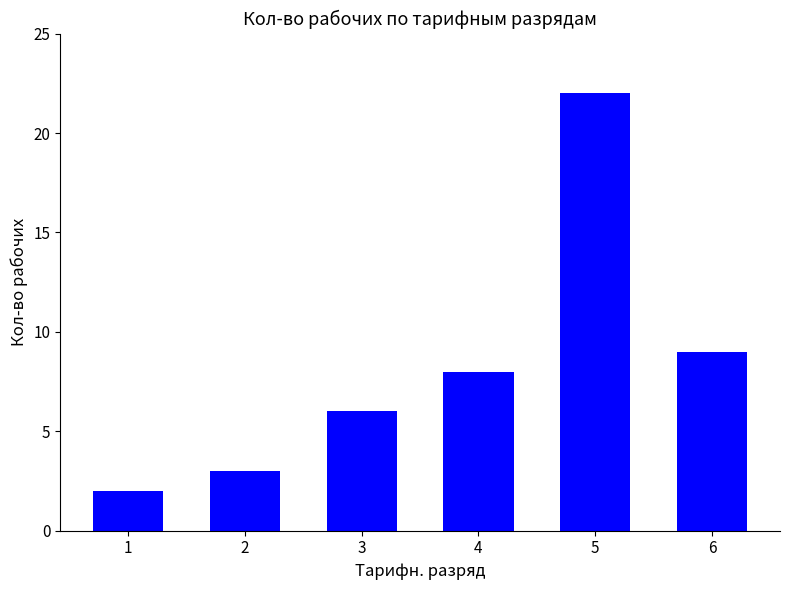

List the labels in order of value, largest first.

5, 6, 4, 3, 2, 1